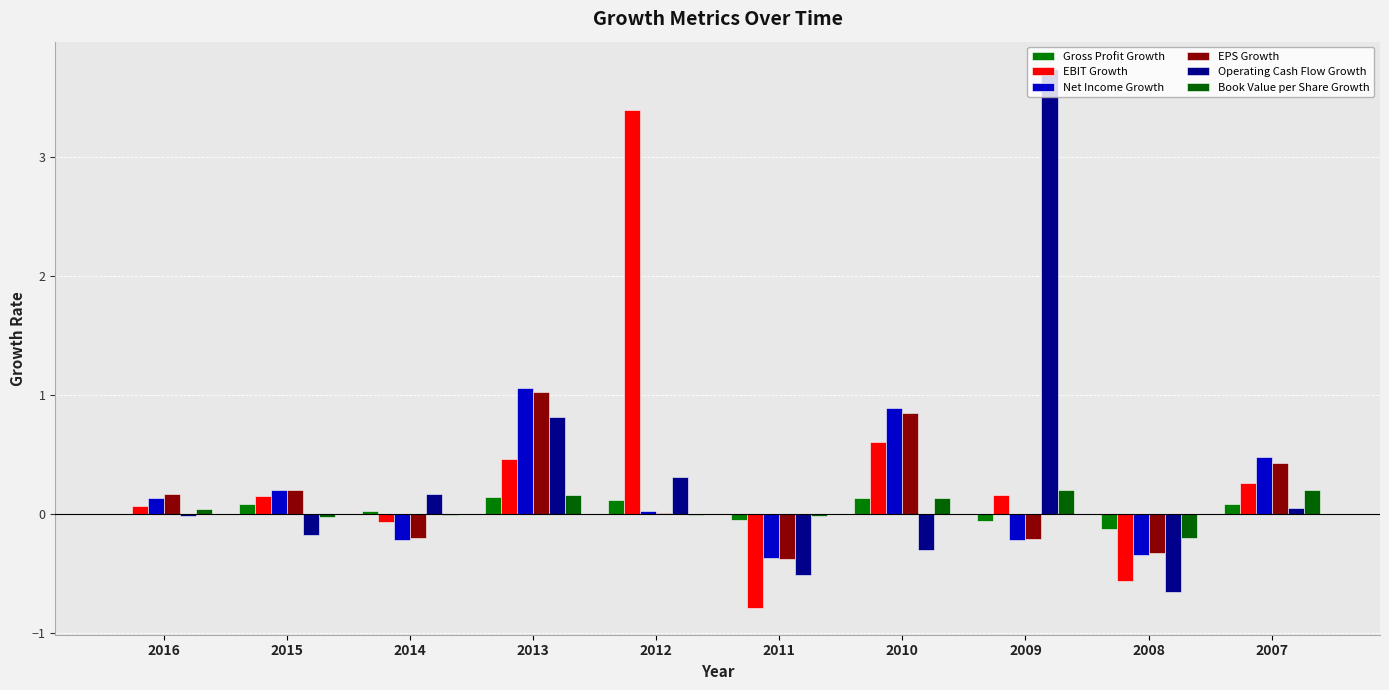

Are the bars grouped side by side (vs. stacked)?

Yes